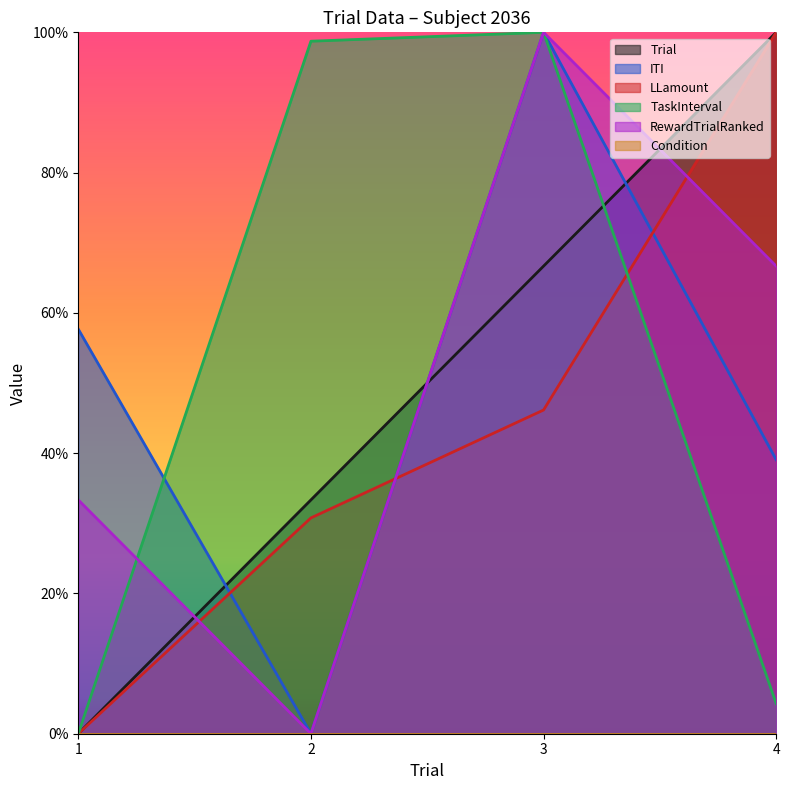

Reading left to right, what are all the values shown in this chart?

Trial: 1=0.0	2=0.3	3=0.7	4=1.0
ITI: 1=0.6	2=0.0	3=1.0	4=0.4
LLamount: 1=0.0	2=0.3	3=0.5	4=1.0
TaskInterval: 1=0.0	2=1.0	3=1.0	4=0.0
RewardTrialRanked: 1=0.3	2=0.0	3=1.0	4=0.7